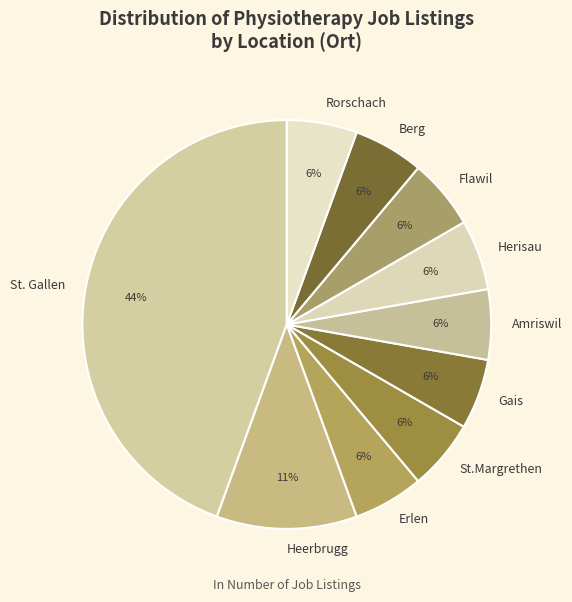

Which category has the biggest portion of the pie?

St. Gallen